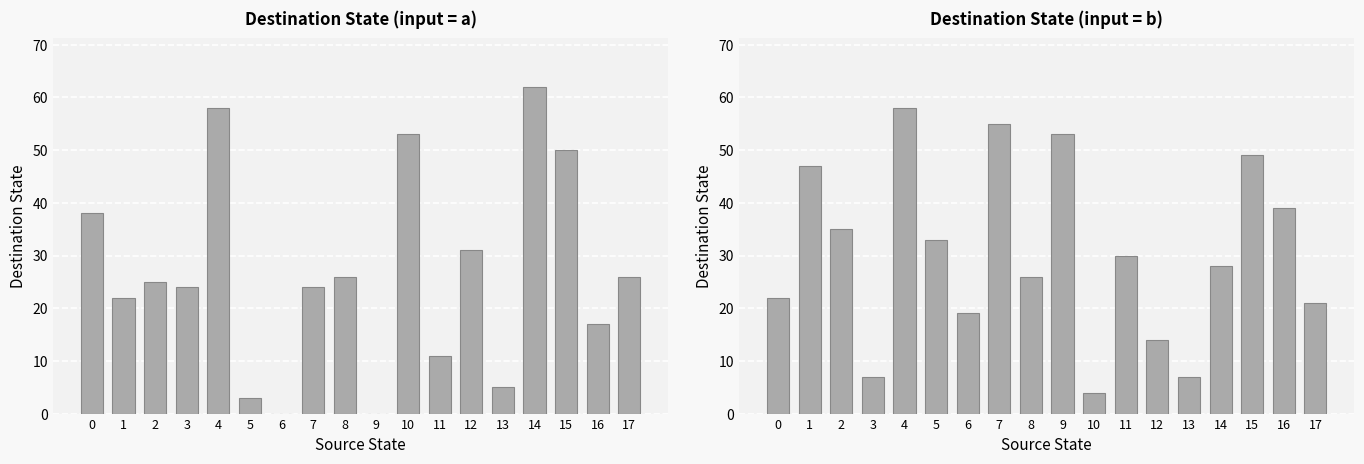

What is the ratio of the value at 1 to the value at 4?

0.8